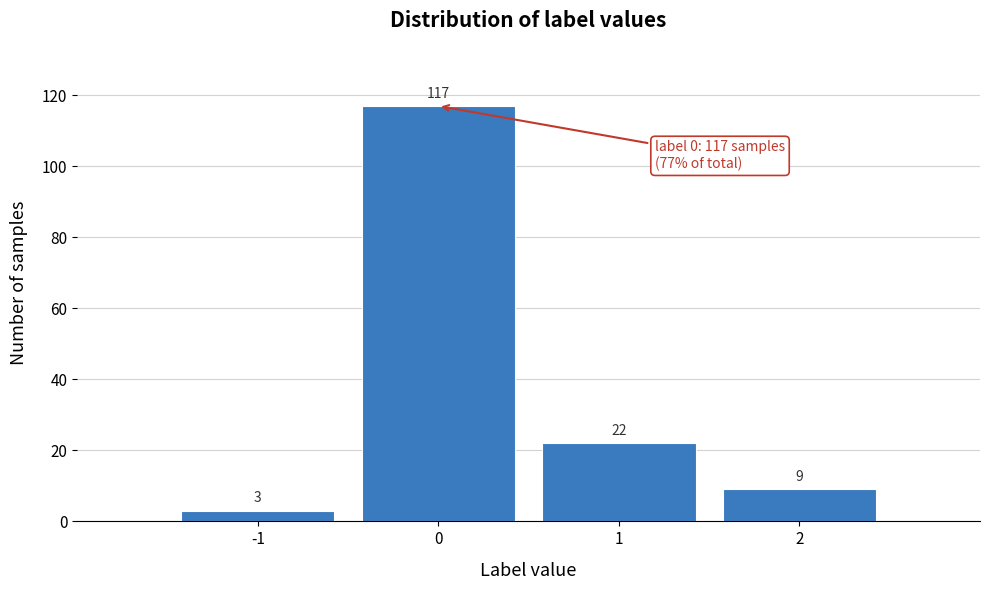

Reading left to right, extract all data points from this chart.

3	117	22	9